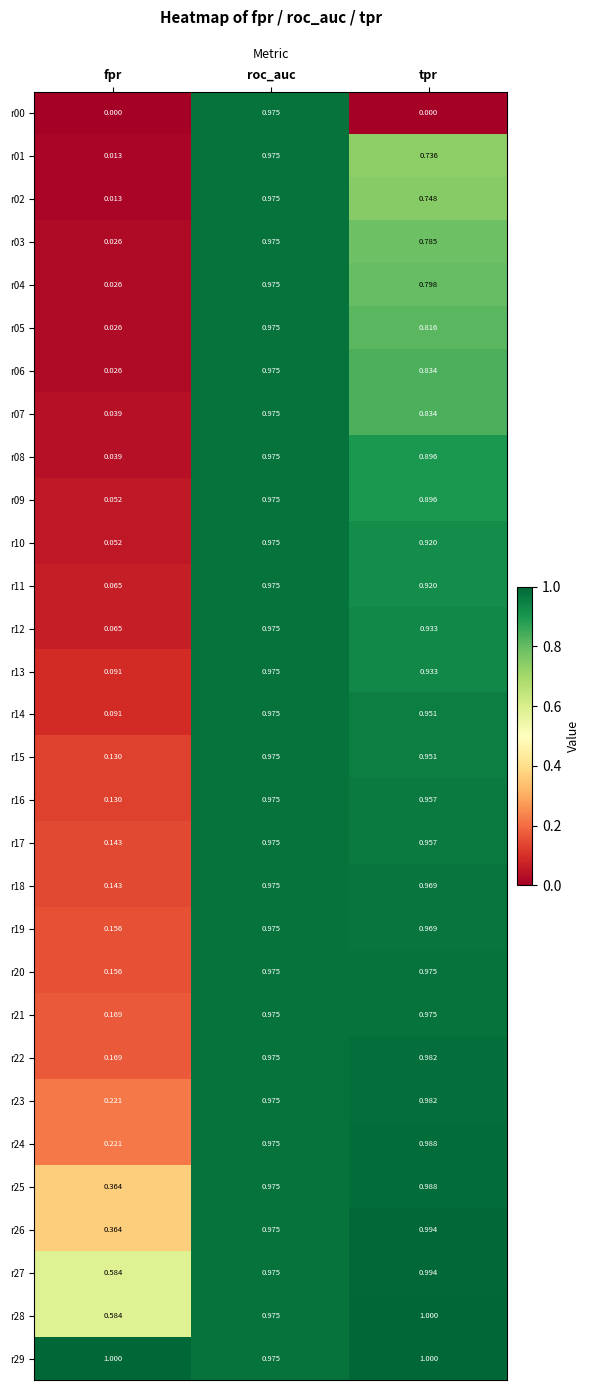

Where is r27 nearest to the value 0?

fpr